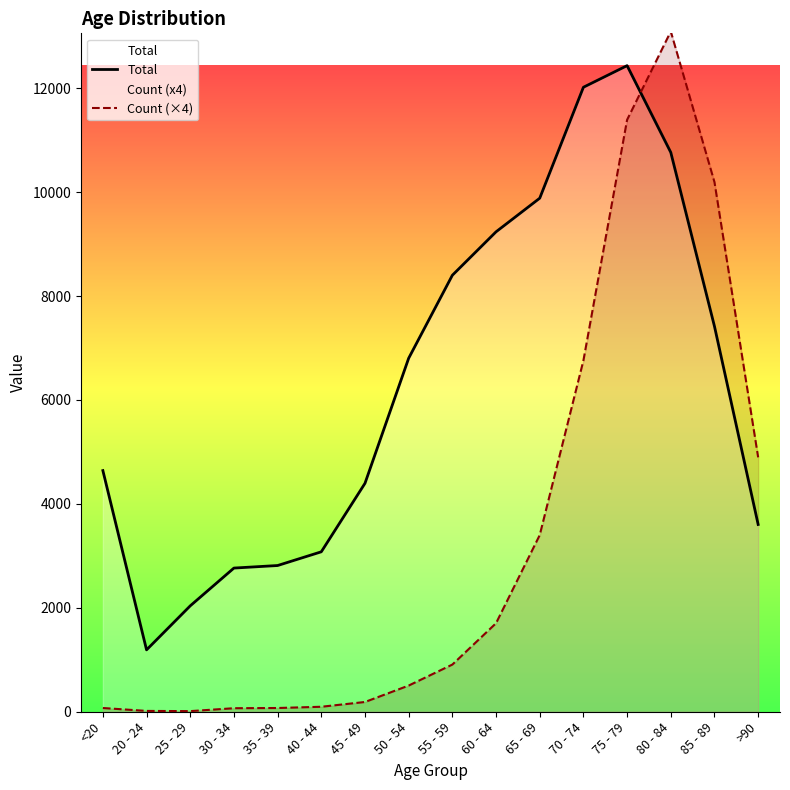

How many lines are shown in the chart?

2